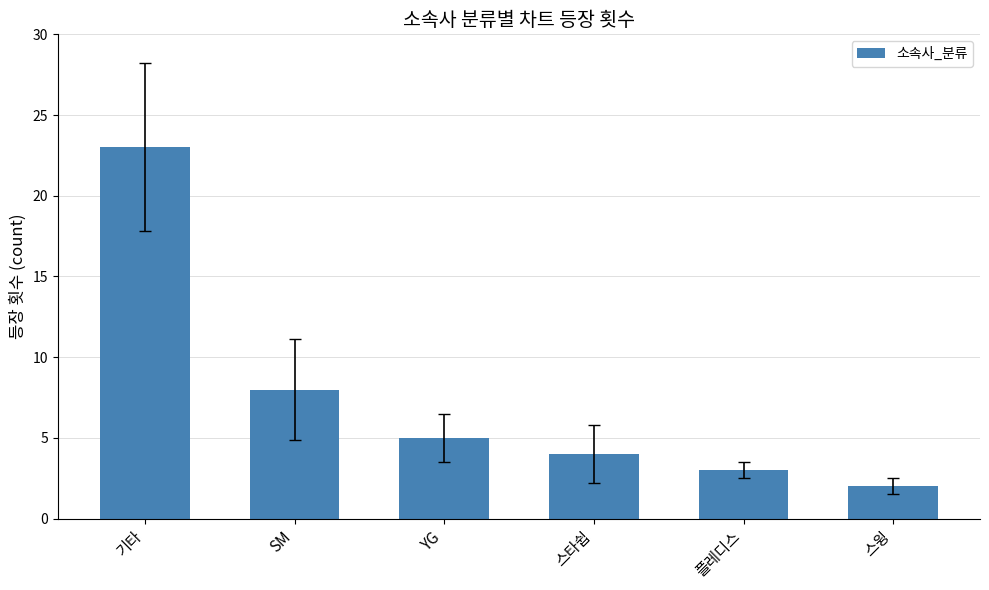

What is the sum of the values at YG and 플레디스?

8